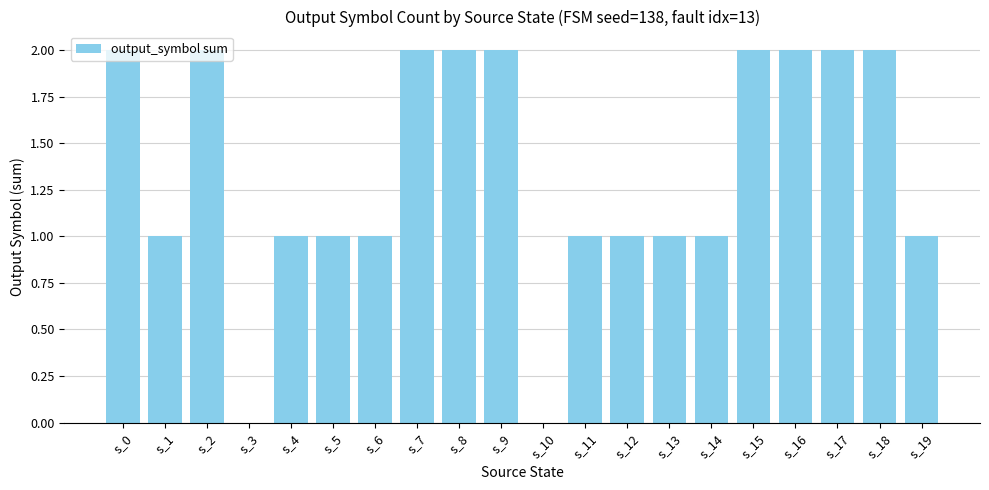

What is the sum of all values?

27